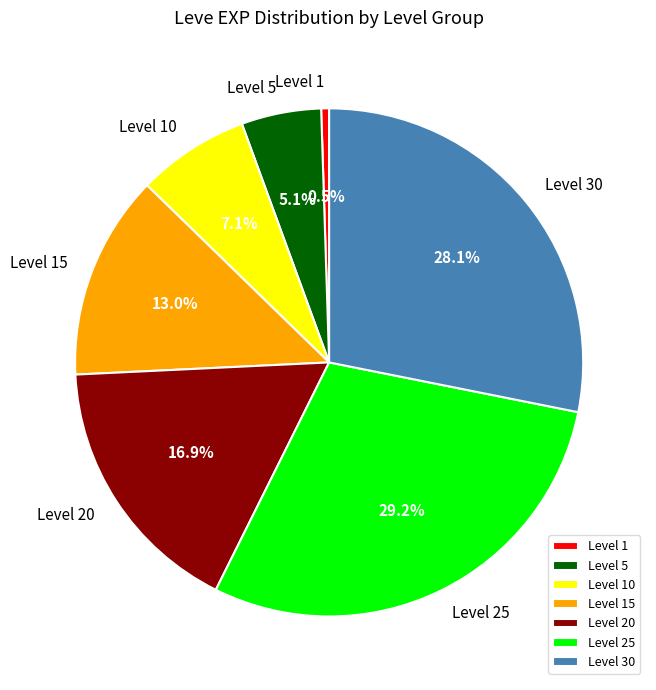

What percentage is NOT represented by Level 20?

83.1%